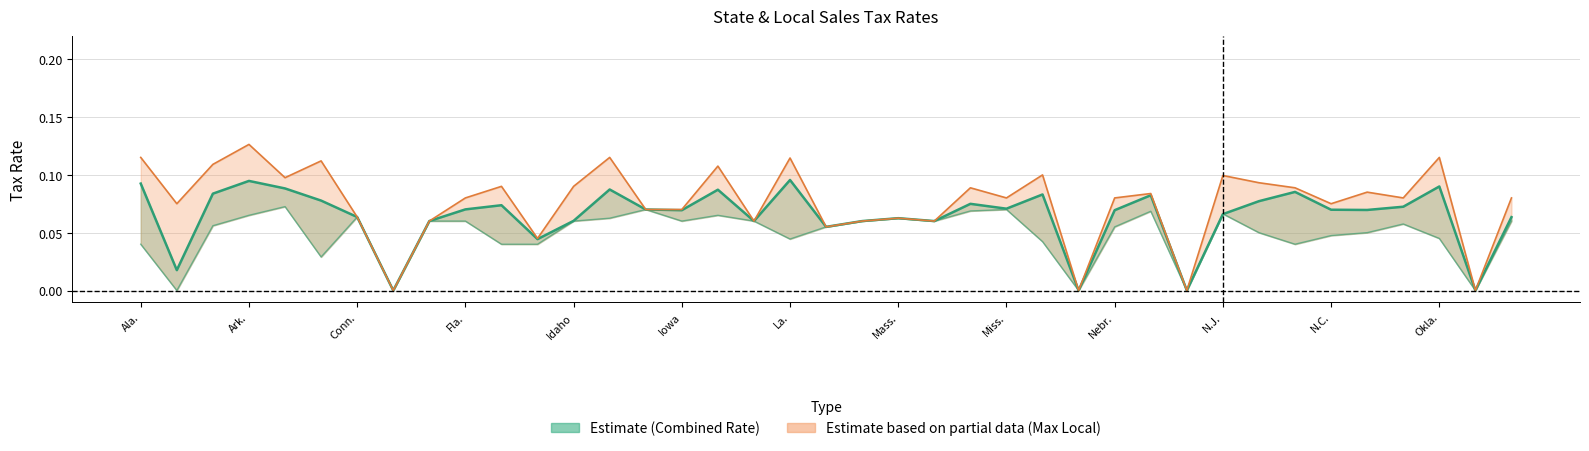

True or false: State + Max Local Rate and Combined Rate cross at least once.

False